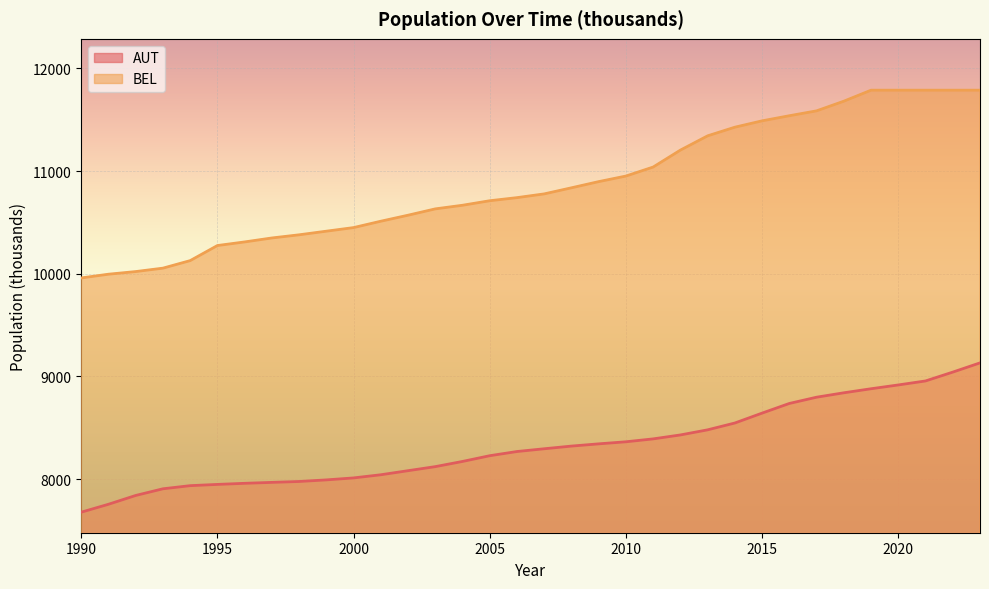

Between 1995 and 2011, which series saw the biggest shift?

BEL